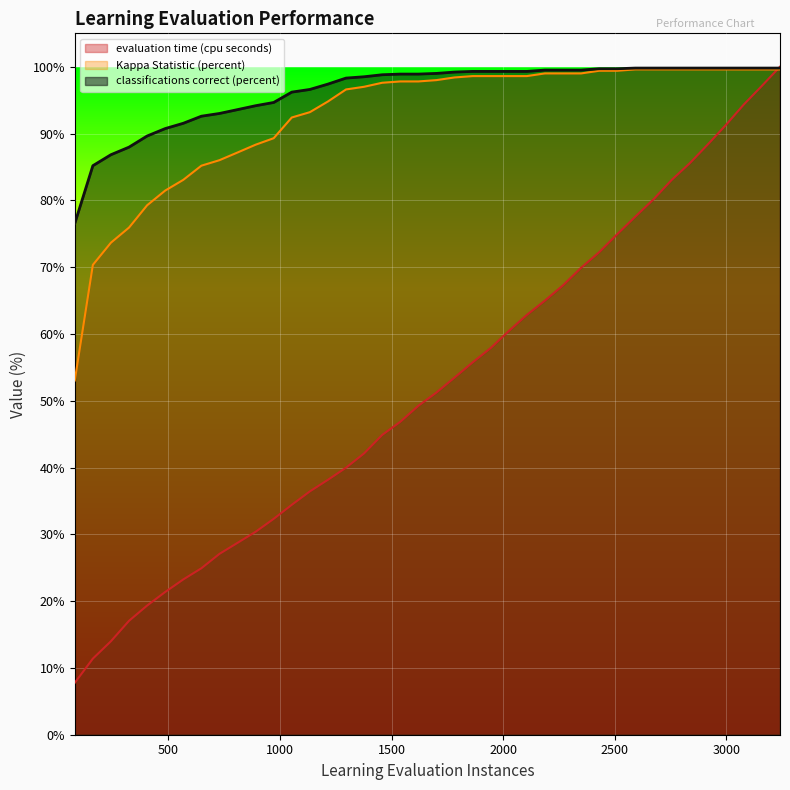

What is the difference between the highest and lowest values at 486?

69.4